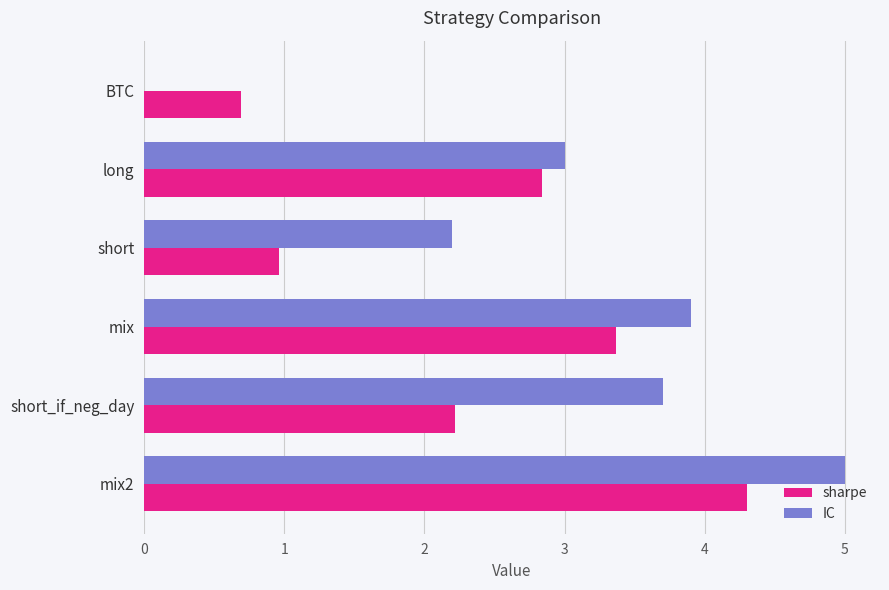

Is it true that IC equals 3.9 at mix?

True